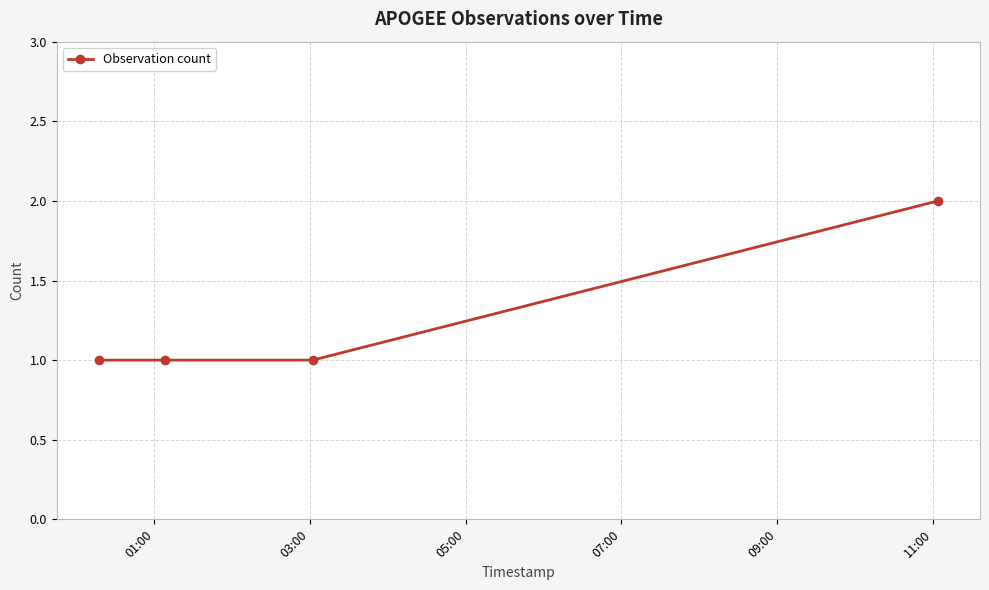

Reading left to right, what are all the values shown in this chart?

1	1	1	2